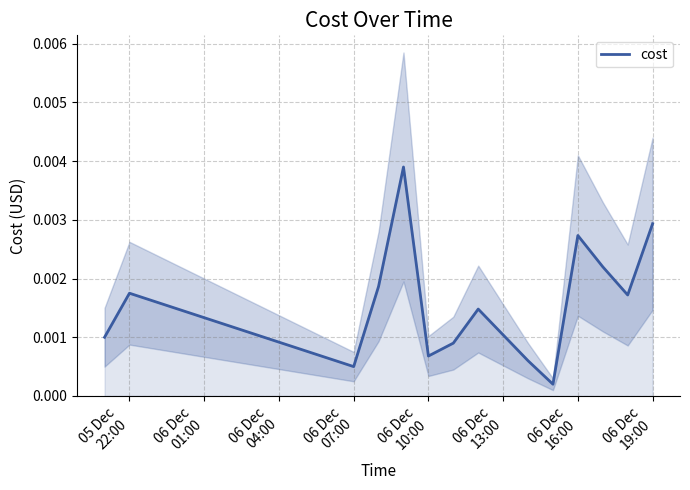

How many lines are shown in the chart?

1